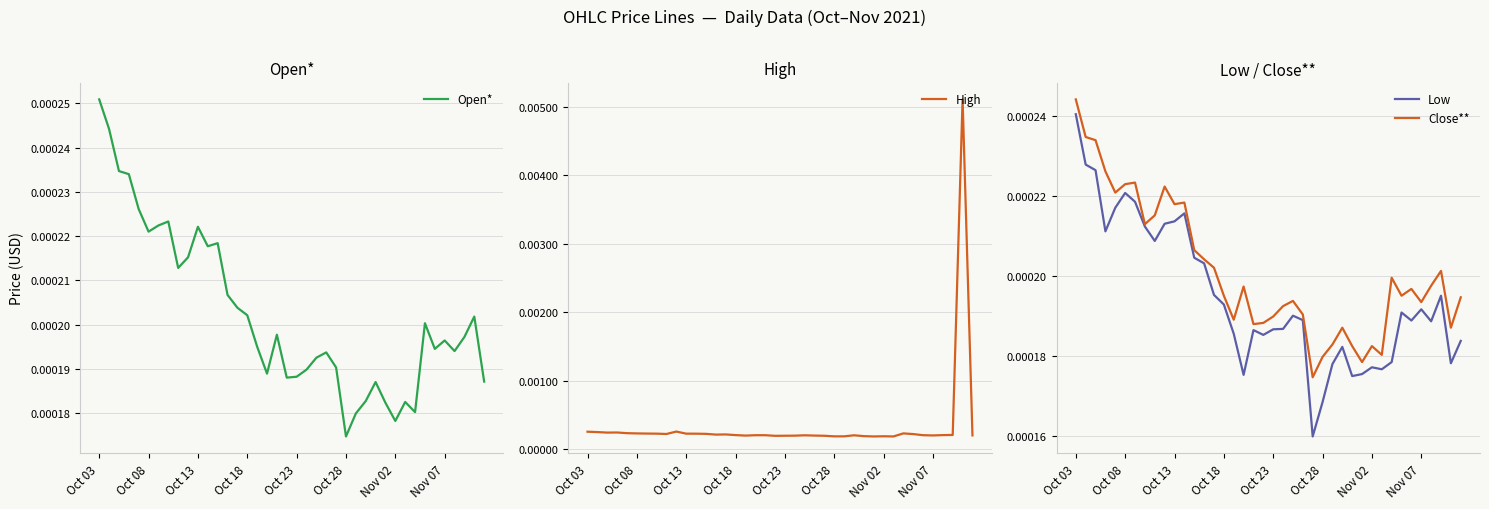

Which category has the lowest value in the Open* series?

Oct 28